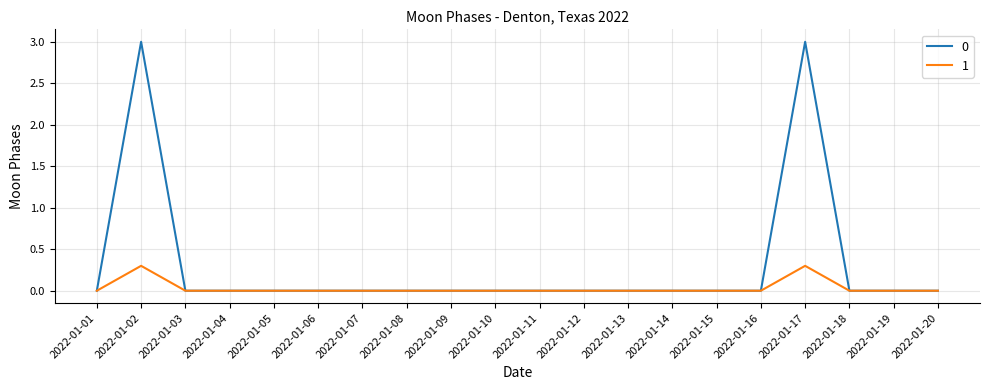

What is the highest value of the 0 series?

3.0